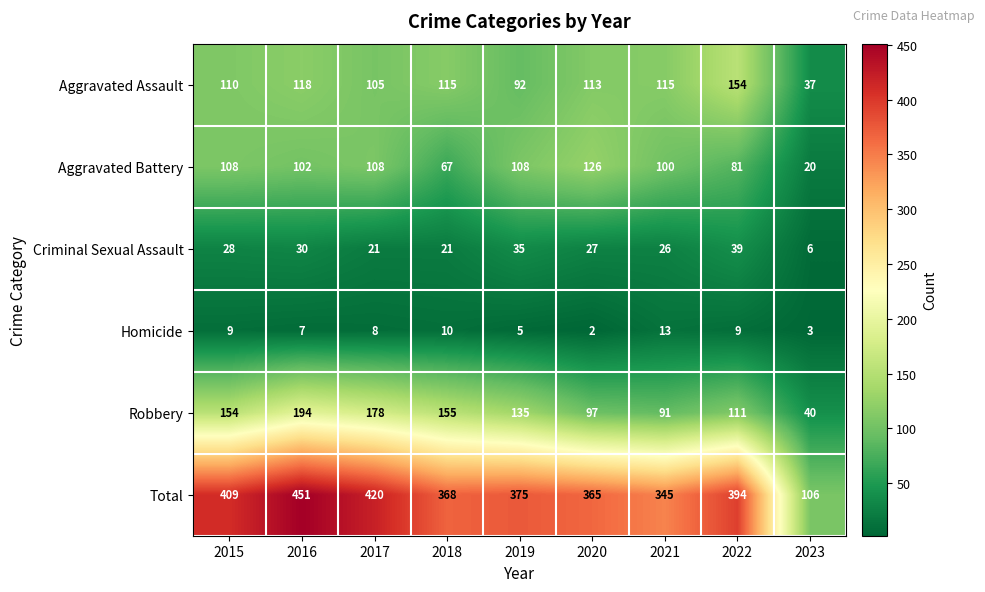

What is the sum of the Criminal Sexual Assault values at 2021 and 2023?

32